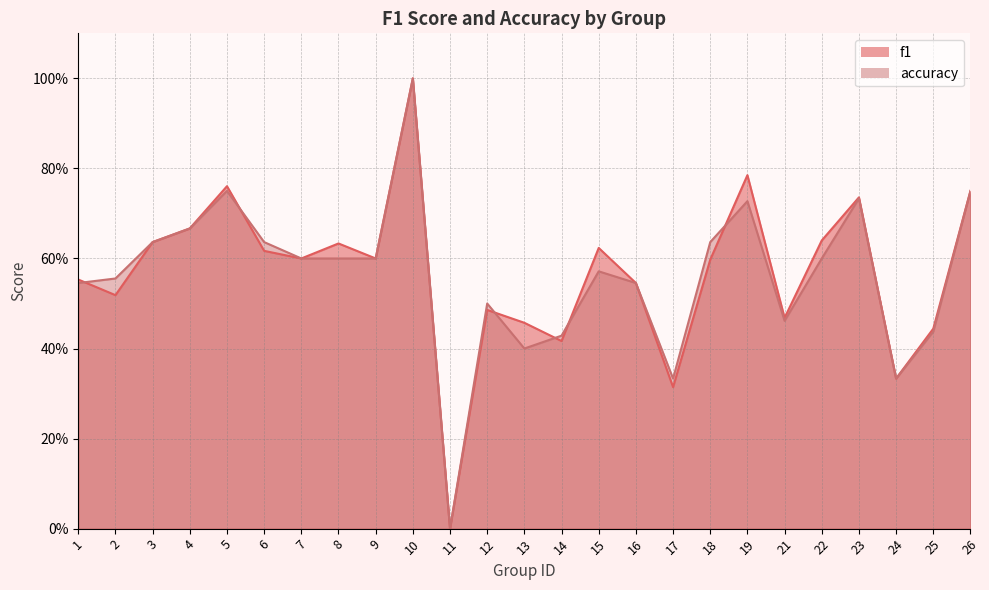

In f1, how many points are lower than both neighbors (excluding endpoints)?

8